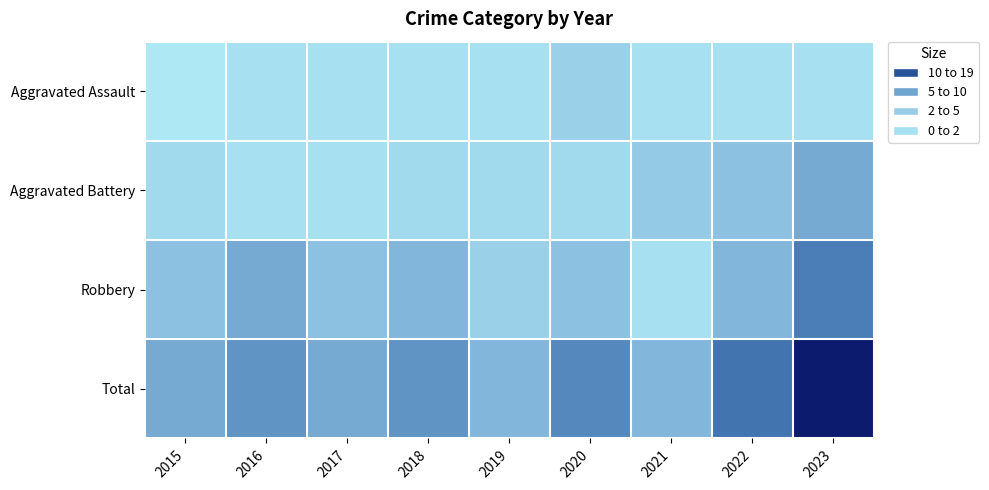

What is the total value across all series at 2018?

18